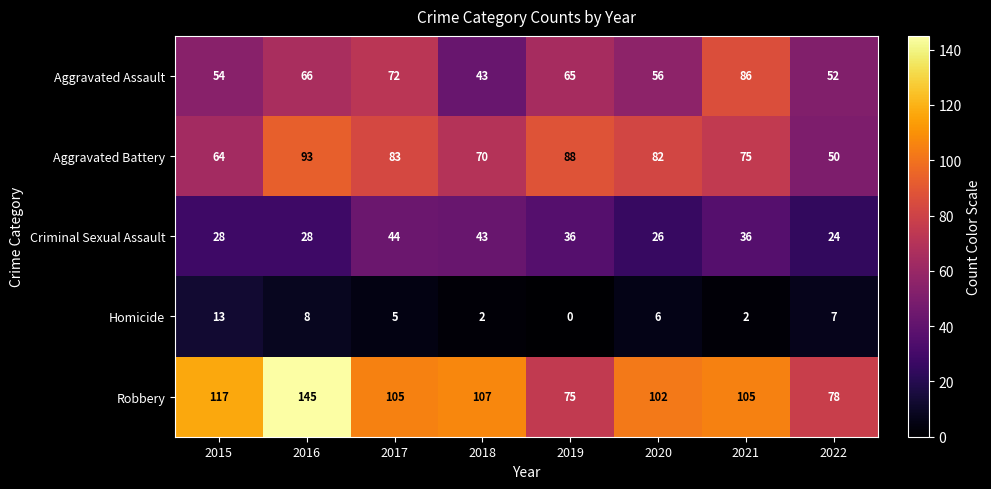

What is the spread (max minus min) of values at 2021?

103